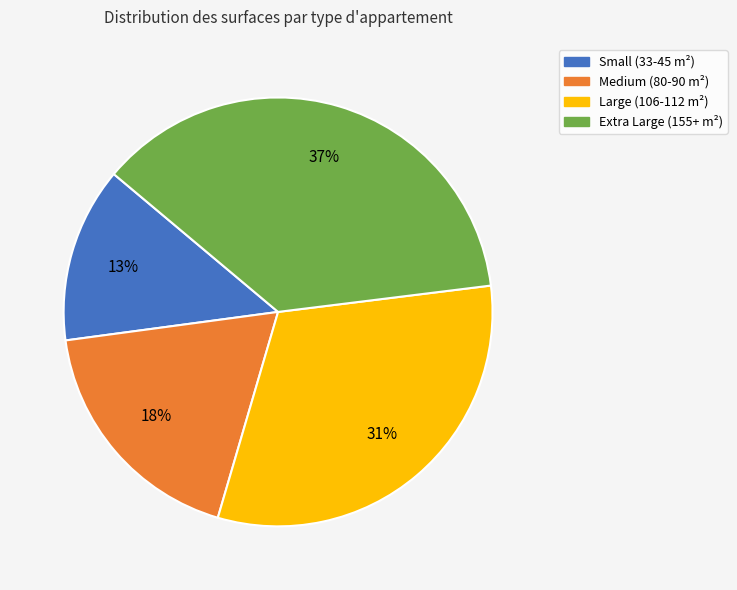

To the nearest percent, what is the difference between the largest and smallest slice percentages?

24%